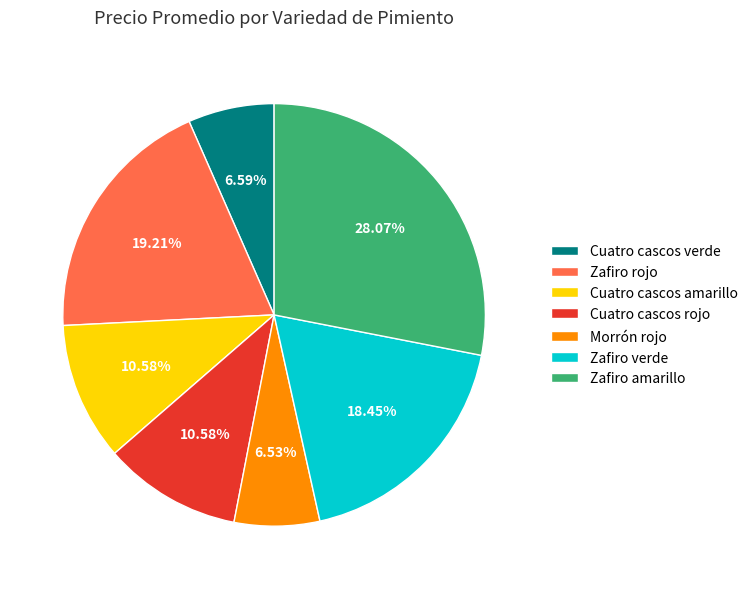

What portion of the pie excludes Morrón rojo?

93.5%